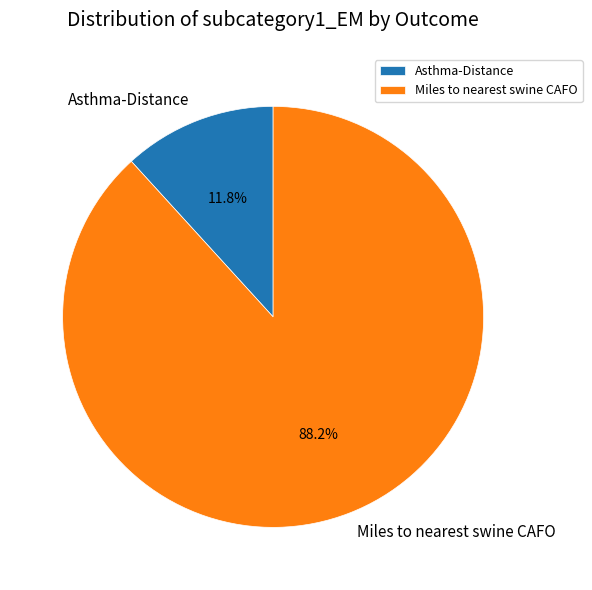

Count the number of slices in the pie.

2